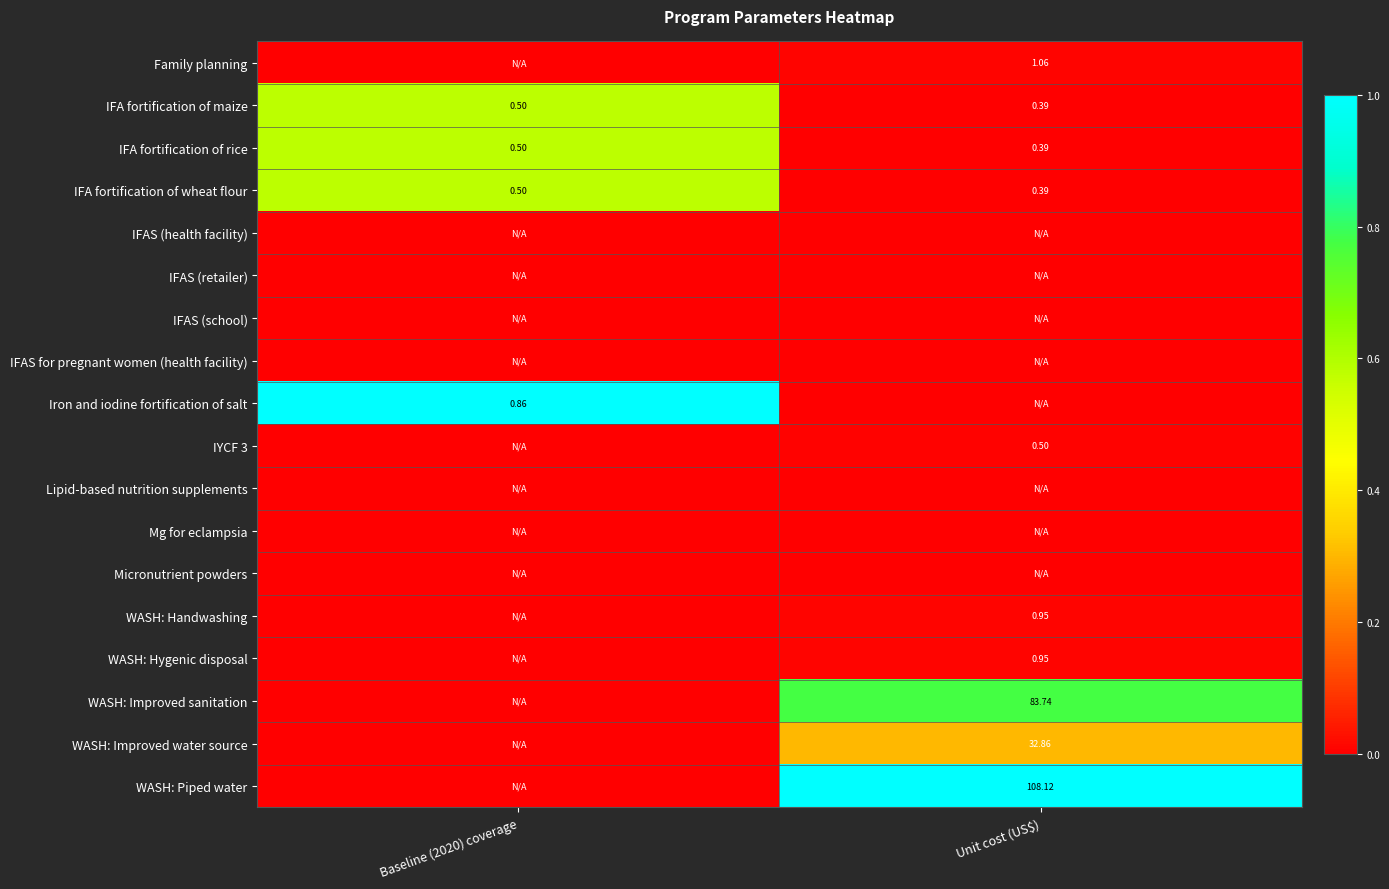

True or false: WASH: Improved water source has a value of 0.3 at Unit cost (US$).

True